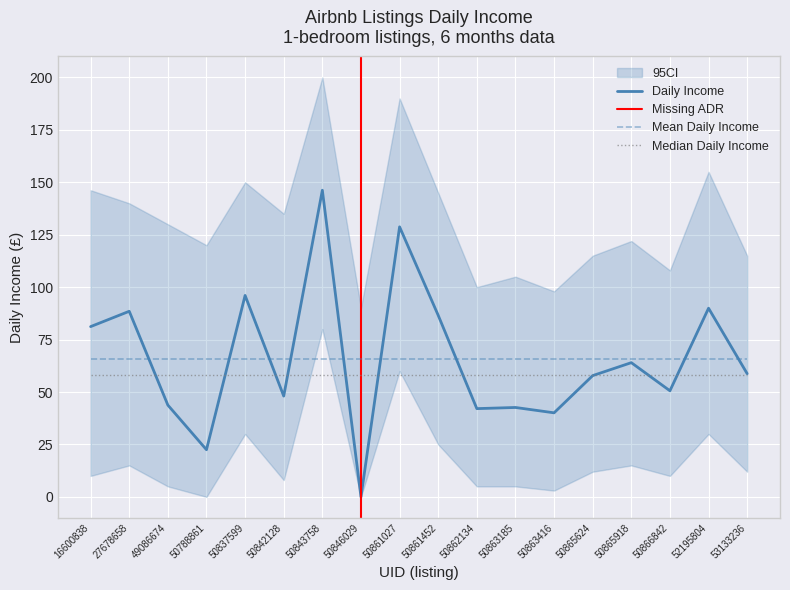

List the series in order of their peak value, highest first.

Daily Income, Mean Daily Income, Median Daily Income